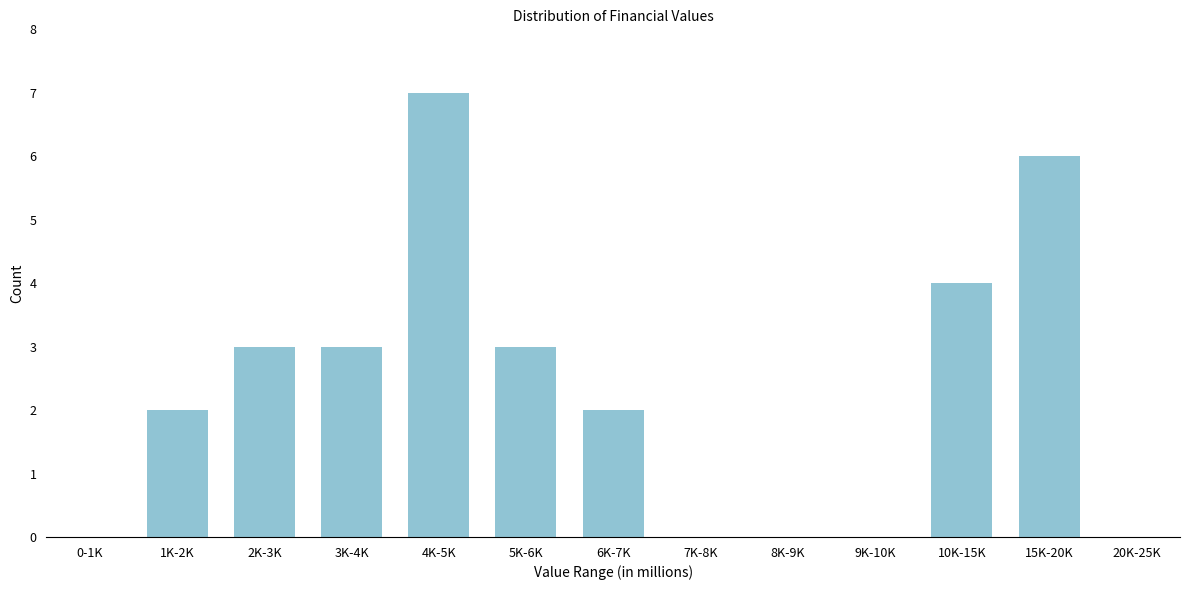

Reading right to left, list all the values displayed in this chart.

20K-25K=0	15K-20K=6	10K-15K=4	9K-10K=0	8K-9K=0	7K-8K=0	6K-7K=2	5K-6K=3	4K-5K=7	3K-4K=3	2K-3K=3	1K-2K=2	0-1K=0